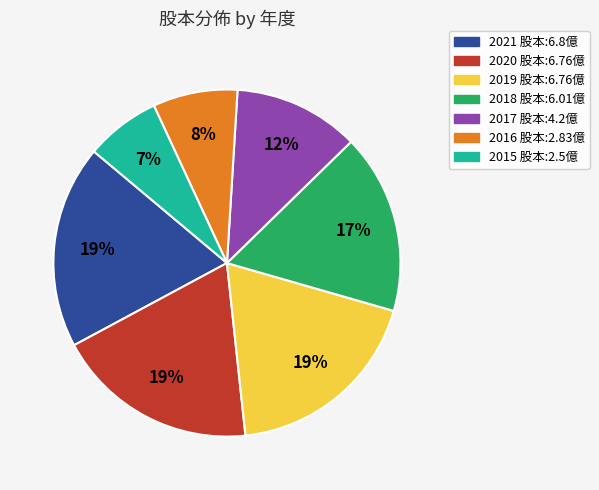

Do 2020 and 2019 together represent more than half of the pie?

No